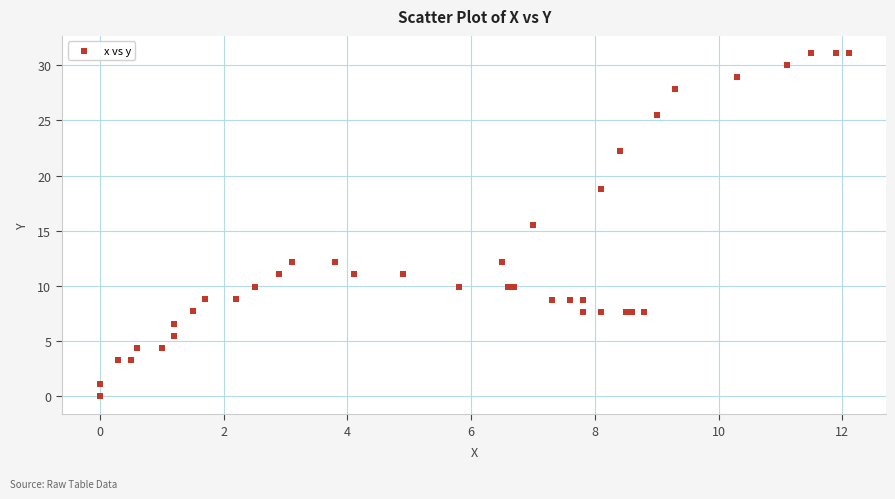

What Y value in the scatter plot is closest to 15?

15.5